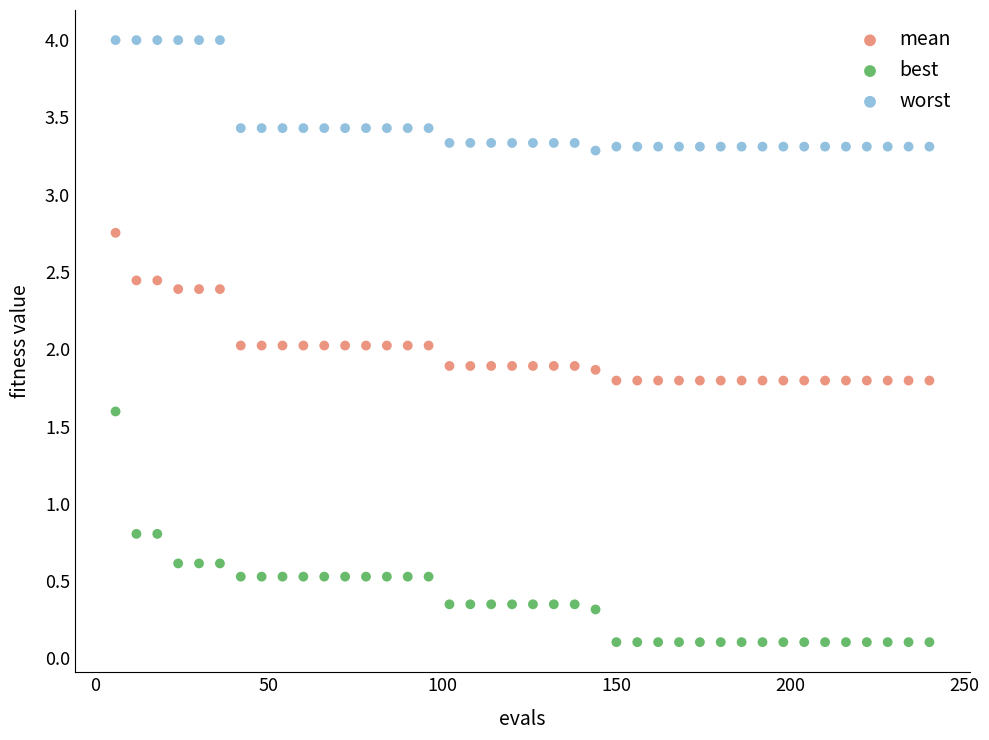

Which series contains the highest Y value?

worst